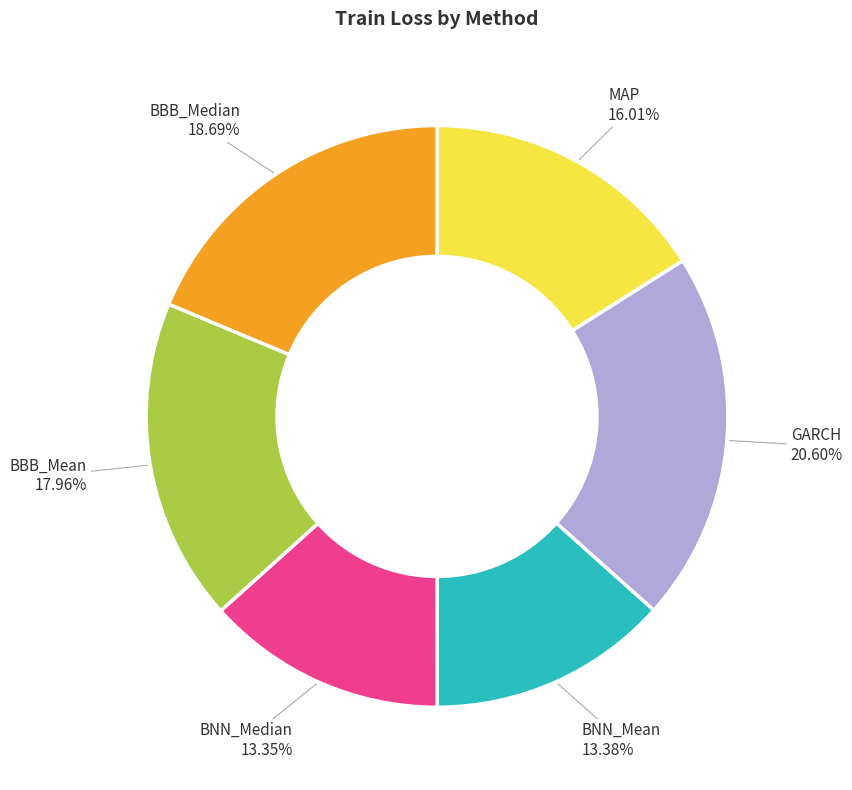

Does any single category account for the majority?

No